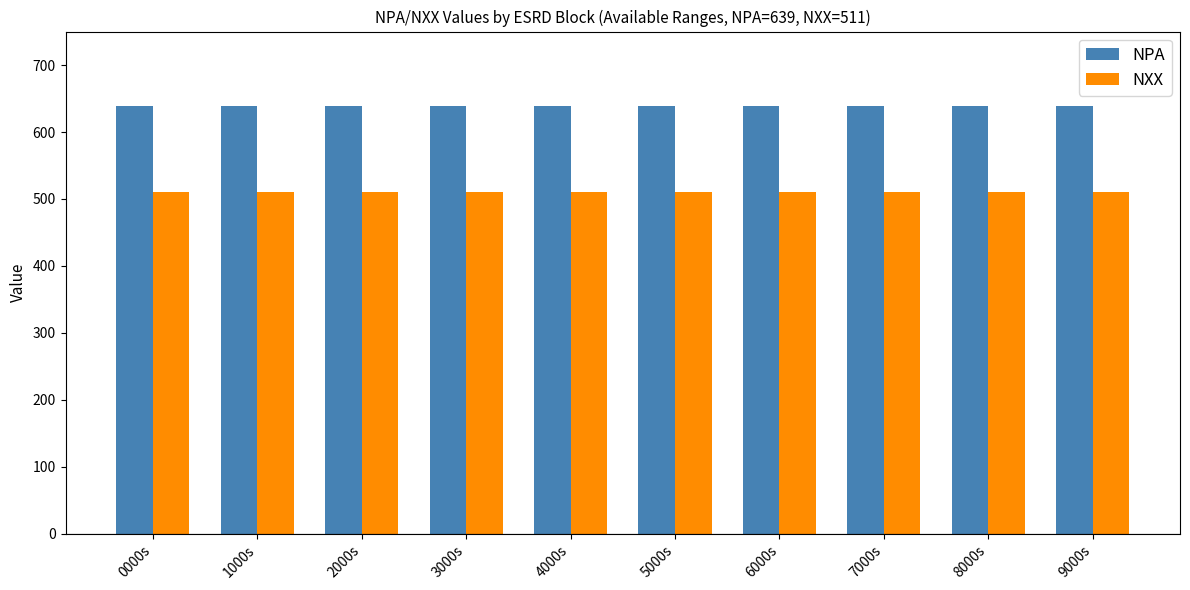

What is the difference between the highest and lowest values at 5000s?

128